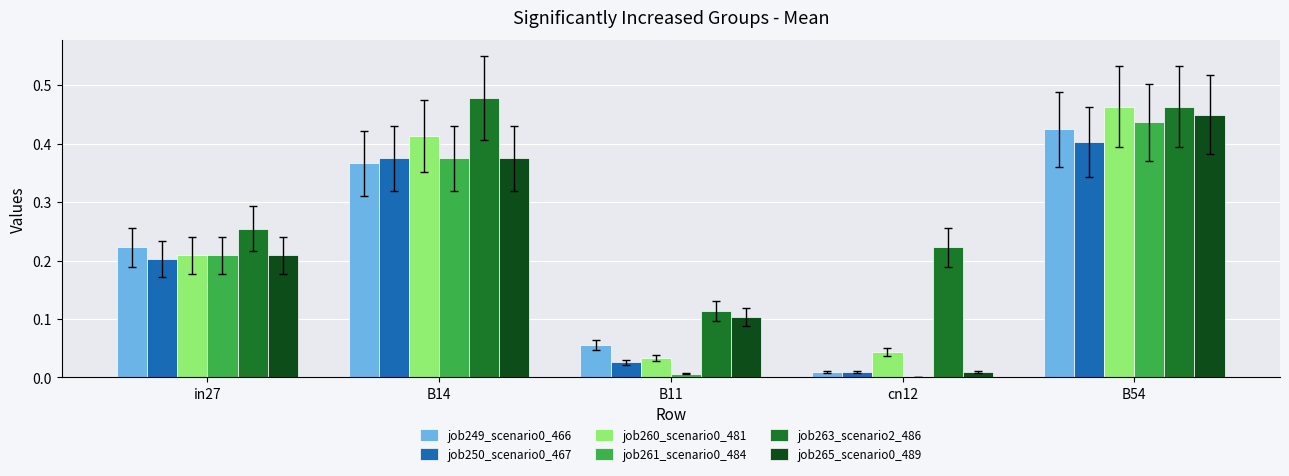

Which series has the largest total across all categories?

job263_scenario2_486